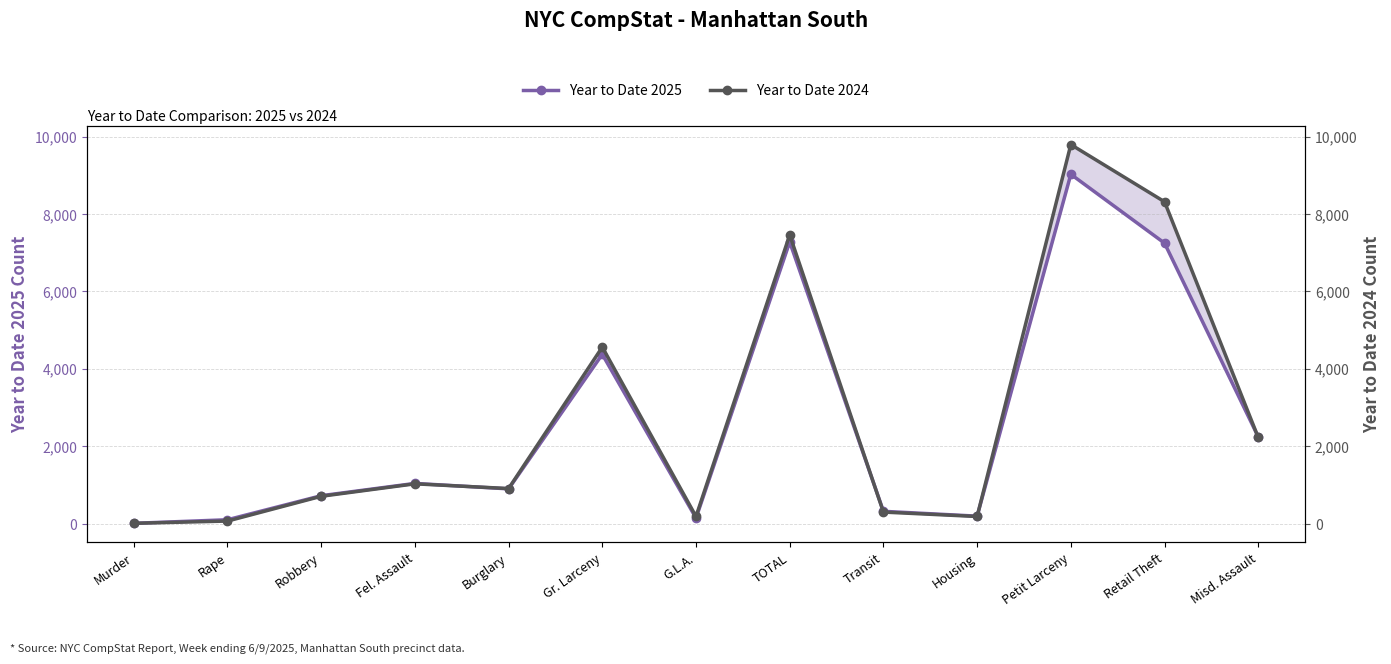

True or false: Year to Date 2024 has more than 1 points higher than both neighbors.

True